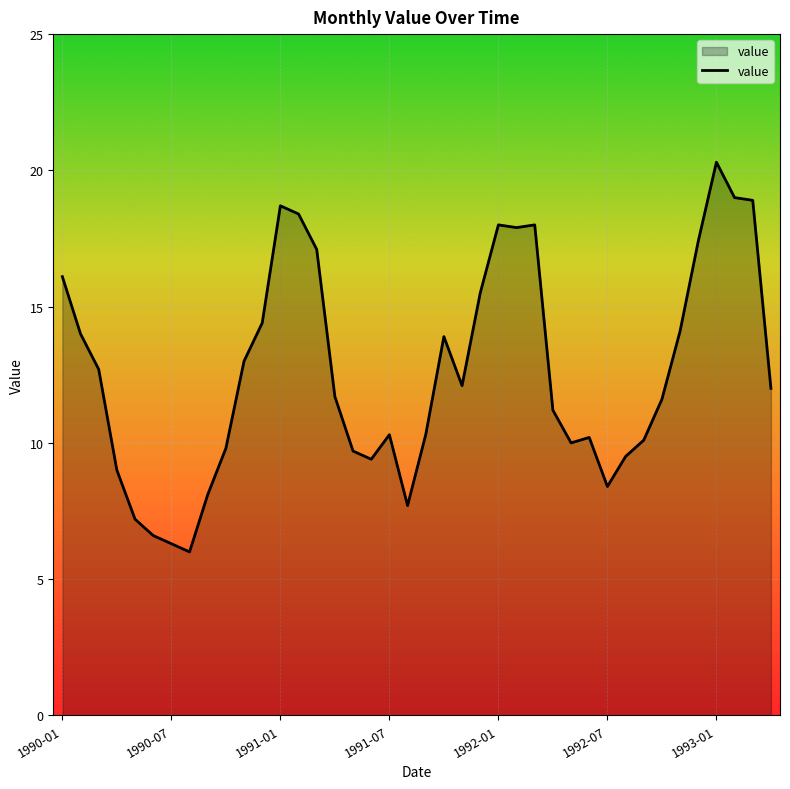

Where does the data first go above 12?

1990-01